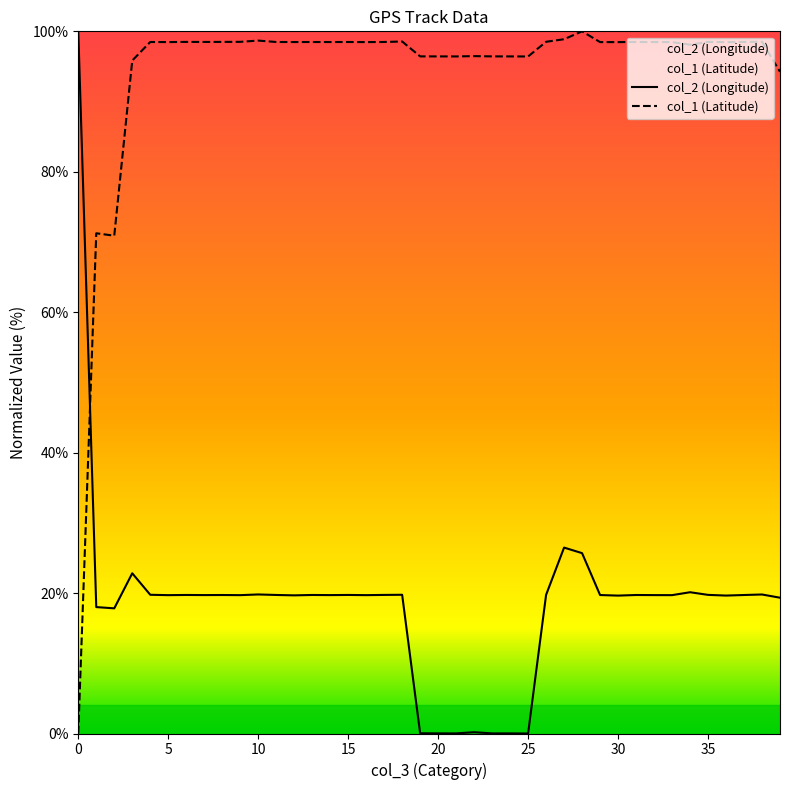

Read the col_2 (Longitude) value at 9.

19.7